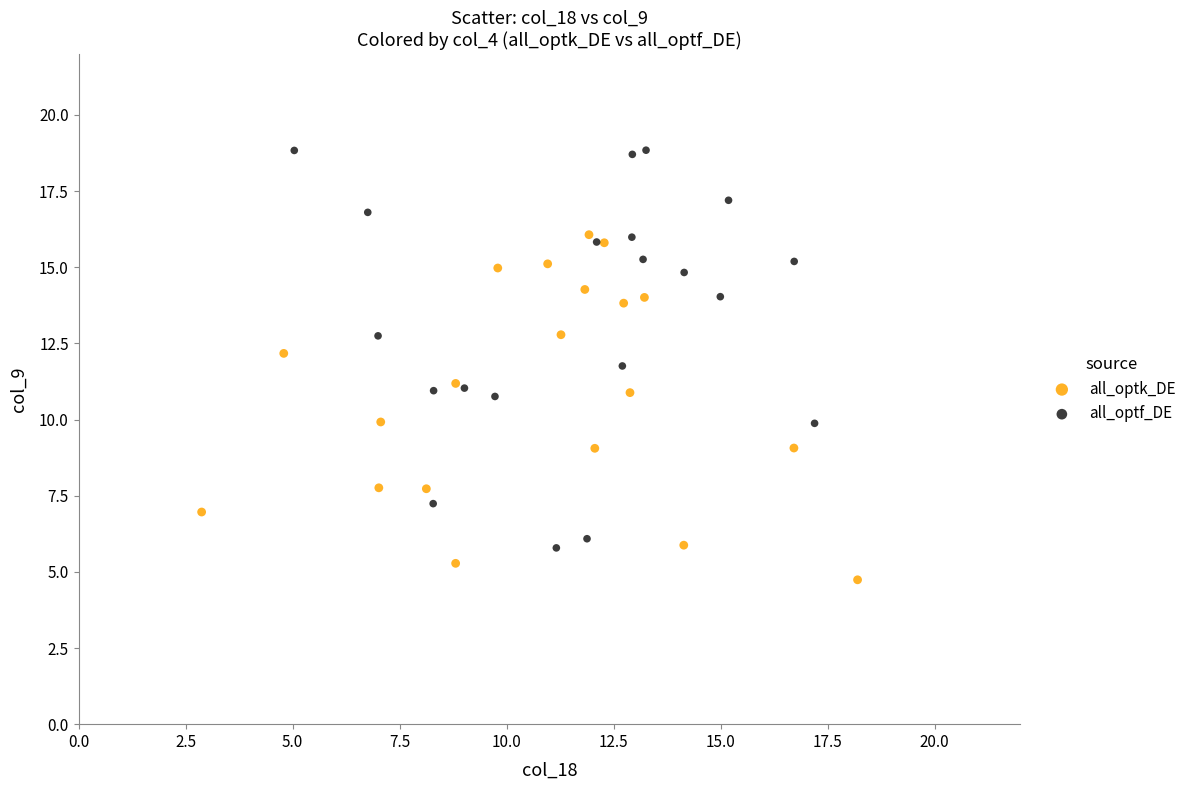

What are all the series names shown in the legend?

all_optk_DE, all_optf_DE